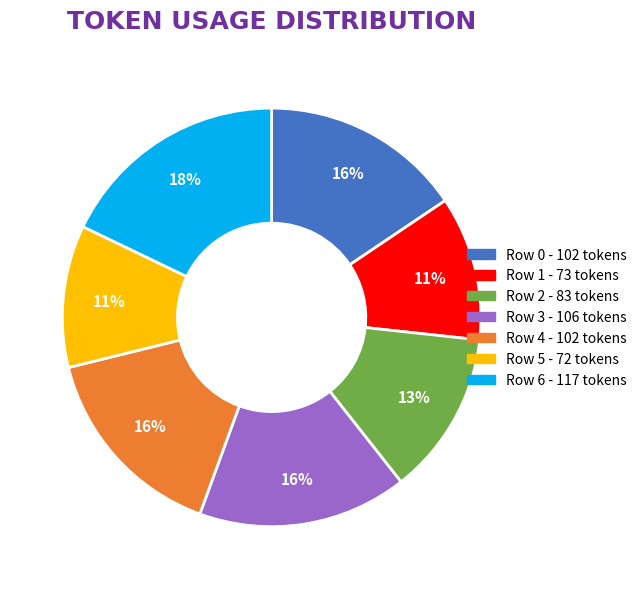

To the nearest percent, what percentage of the pie is Row 5?

11%